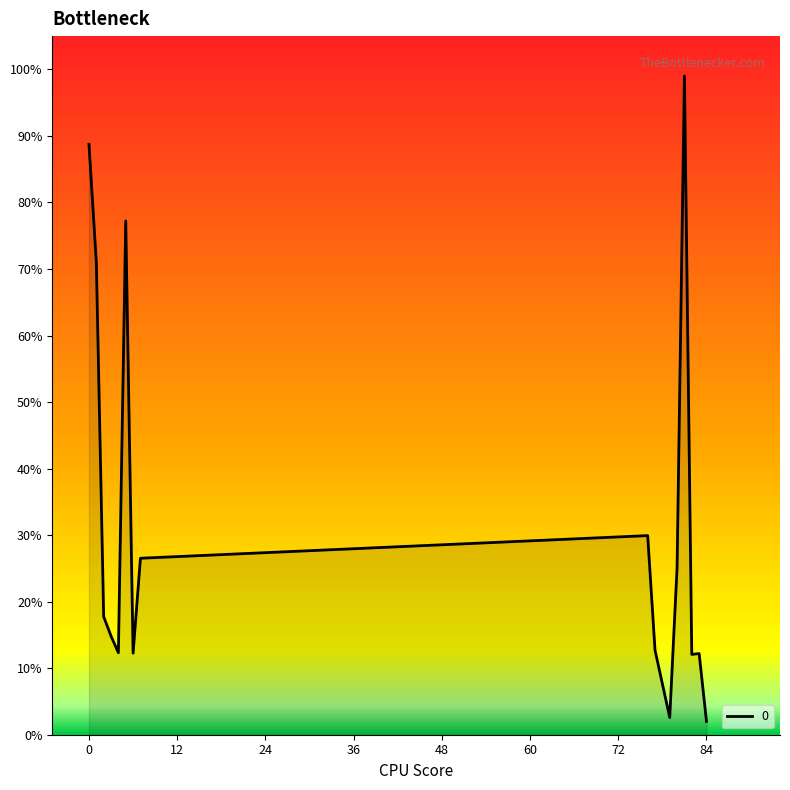

What is the greatest value displayed?

99.0